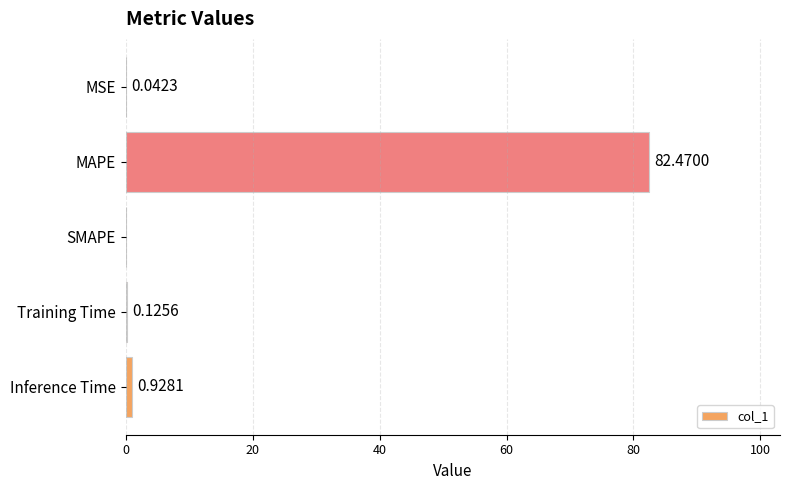

What is the greatest value displayed?

82.5